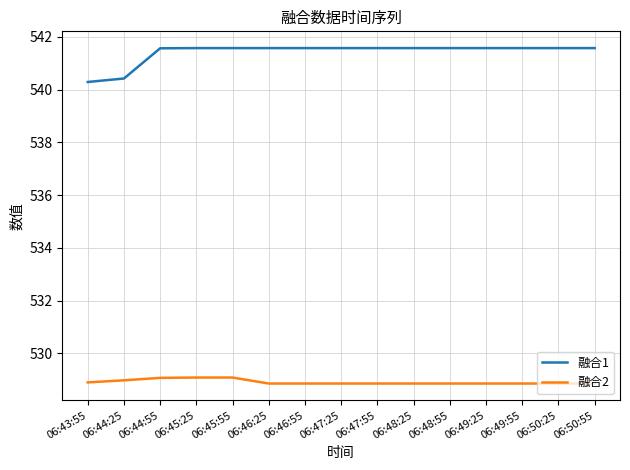

What is the difference between the second highest and second lowest values in the 融合1 series?

1.2